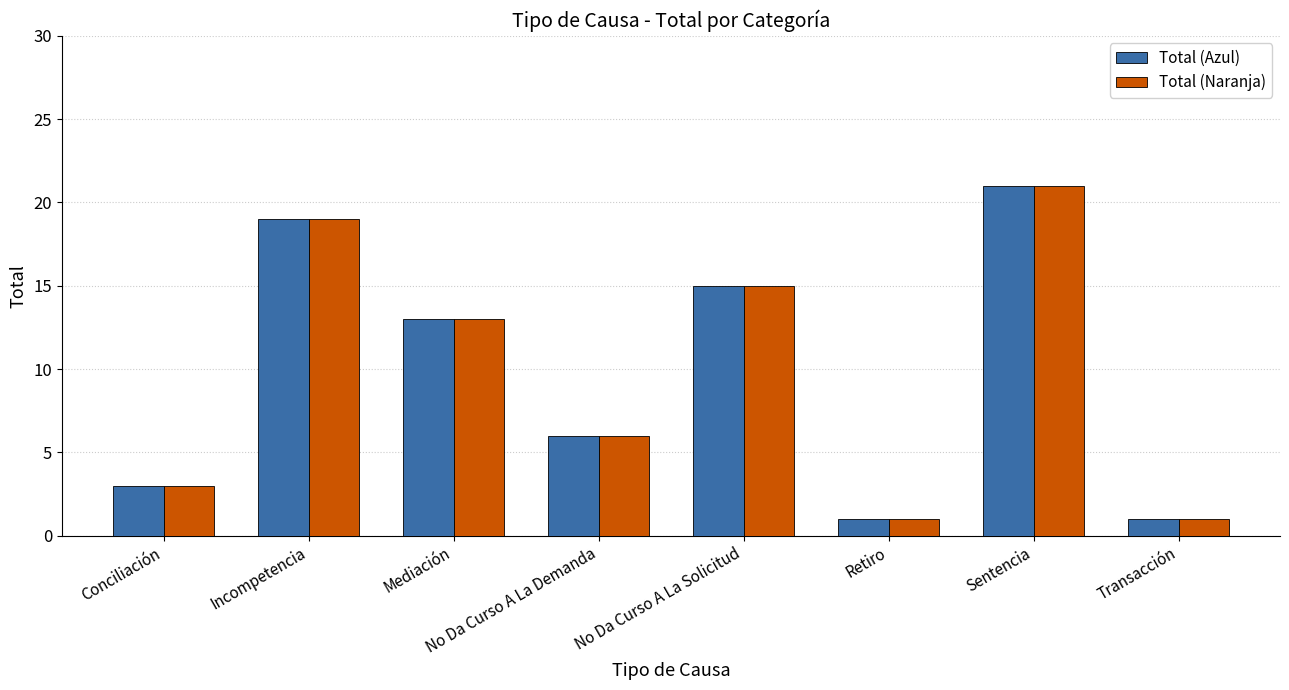

What is the average value of the Total (Naranja) series?

10